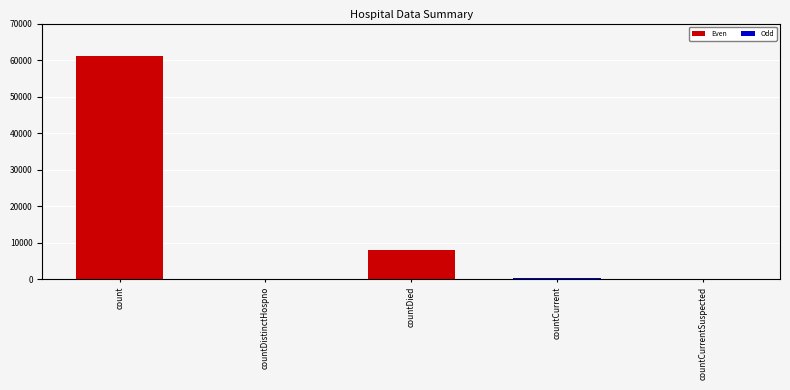

How many series are shown in this chart?

1